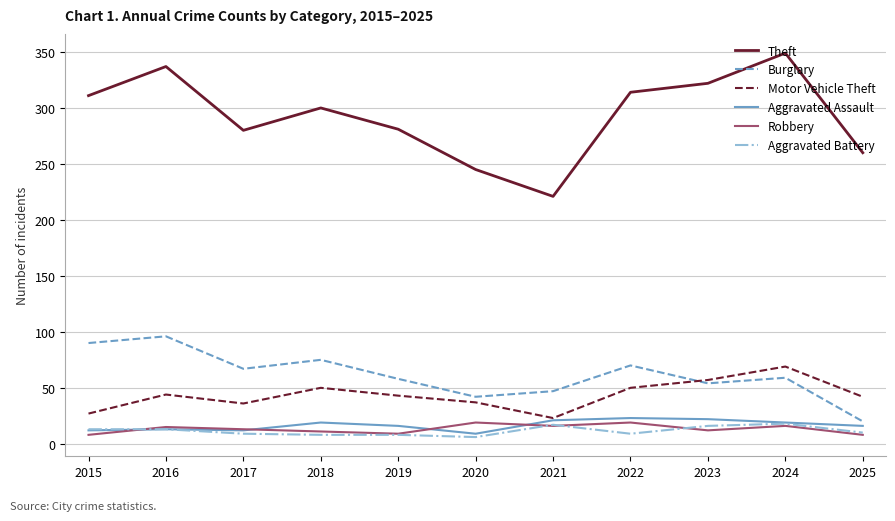

Is the value of Robbery at 2021 greater than the value of Aggravated Battery at 2020?

Yes